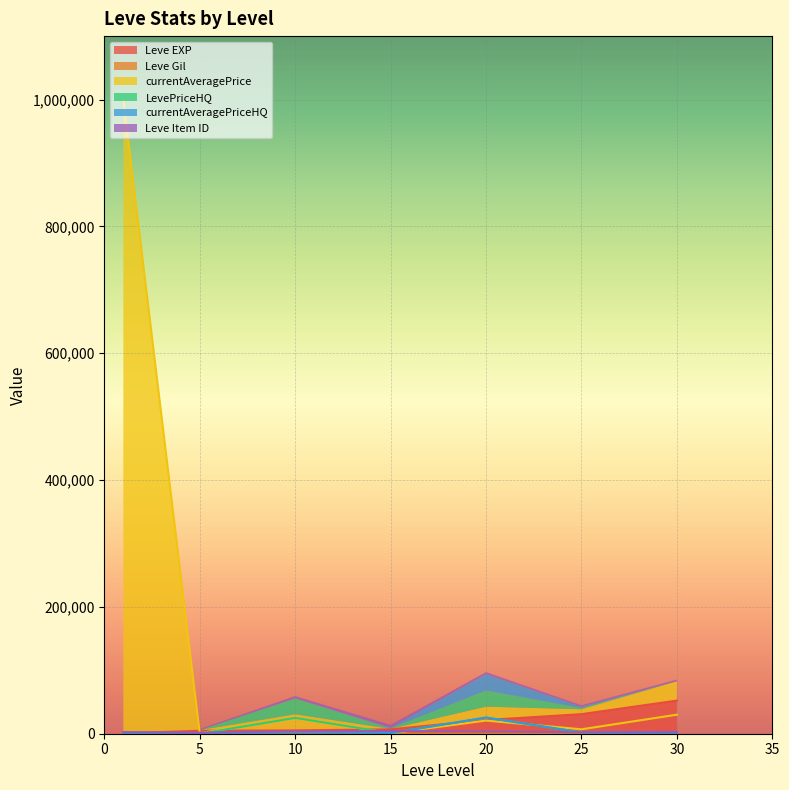

At which label is currentAveragePrice closest to 500352?

30